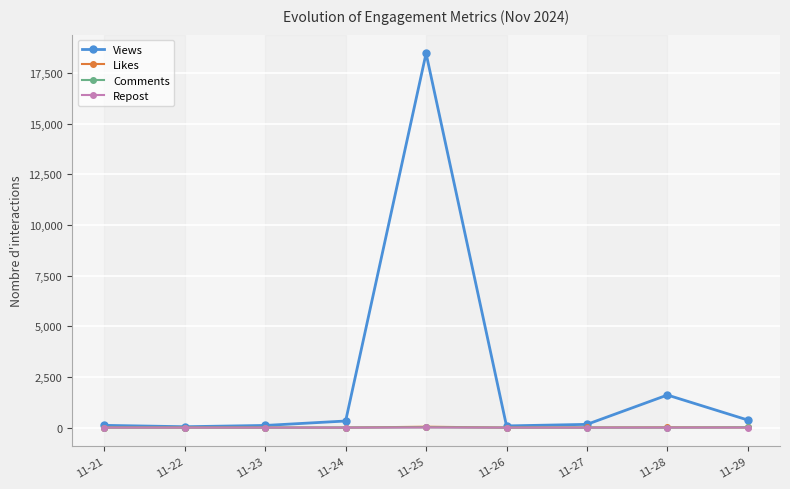

At which label does Views first exceed 159?

11-24